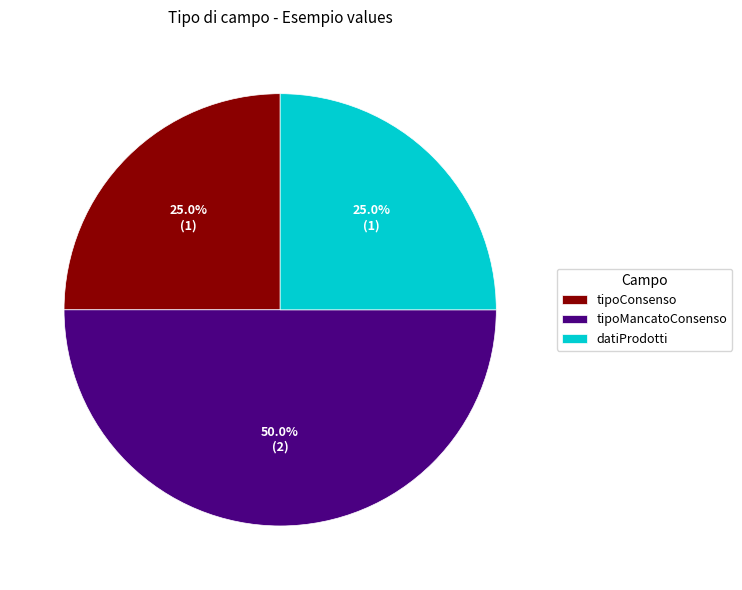

Which slice is the largest?

tipoMancatoConsenso